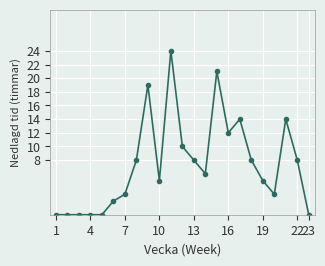

Reading left to right, extract all data points from this chart.

0	0	0	0	0	2	3	8	19	5	24	10	8	6	21	12	14	8	5	3	14	8	0